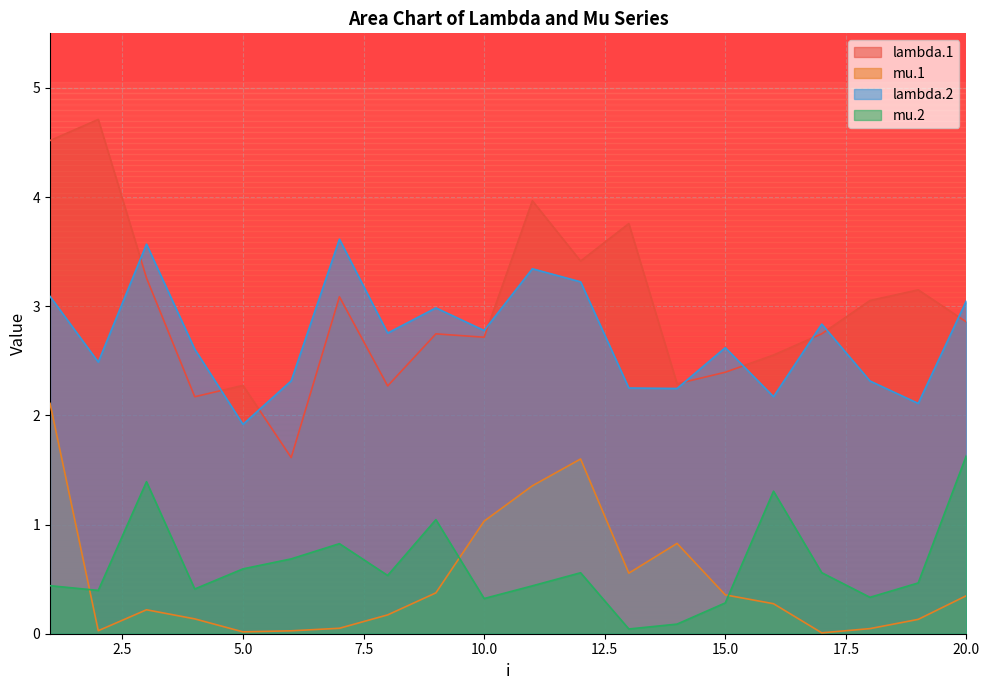

What is the difference between the second highest and second lowest values in the lambda.2 series?

1.5